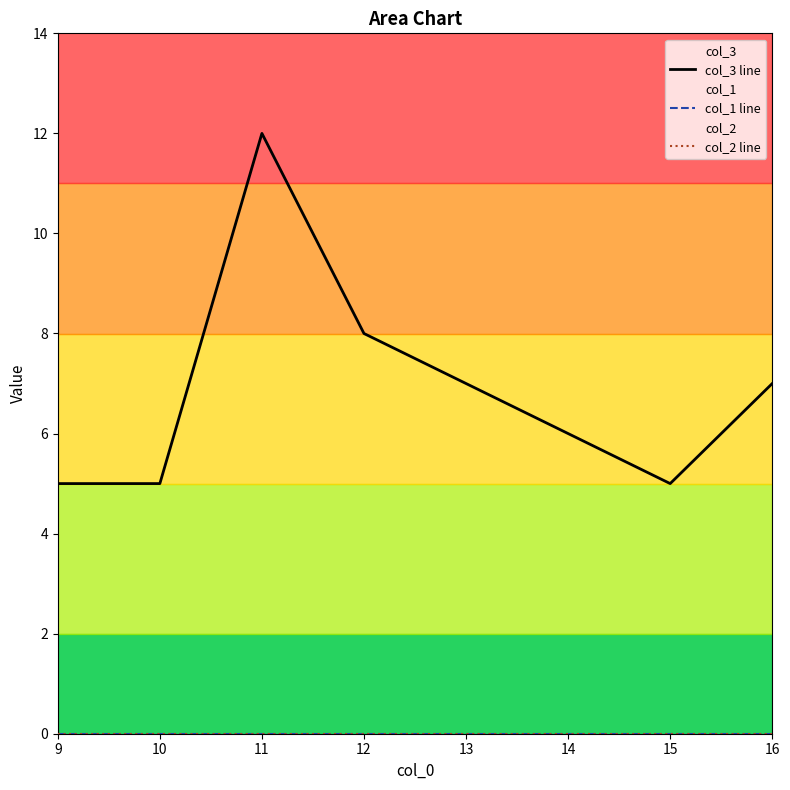

Between 9 and 15, which is larger?

9